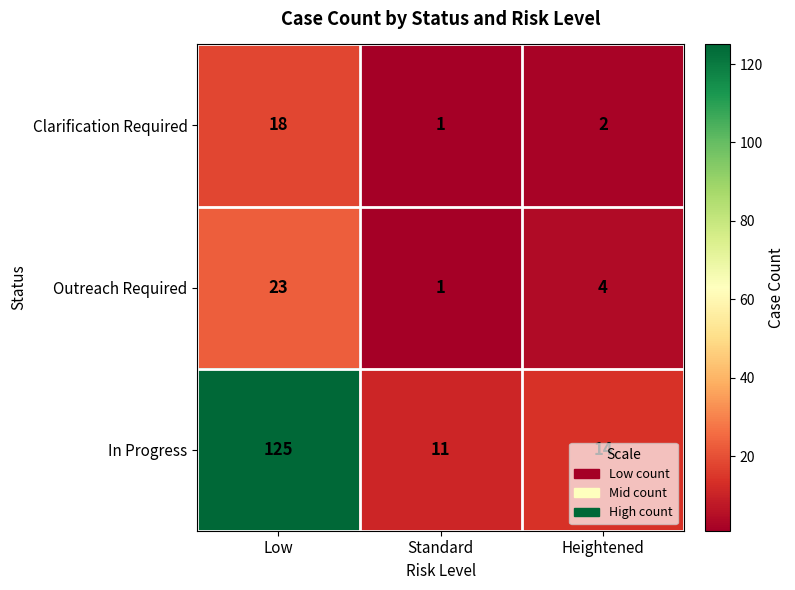

Rank the series at Low from lowest to highest value.

Clarification Required, Outreach Required, In Progress